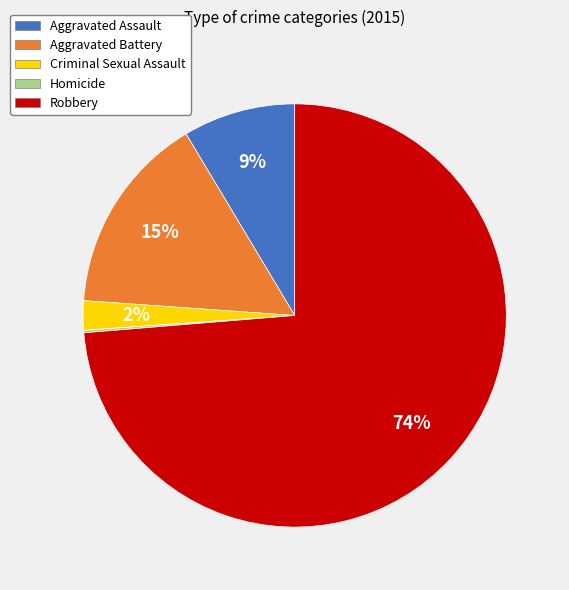

To the nearest percent, what is the difference between the largest and smallest slice percentages?

74%